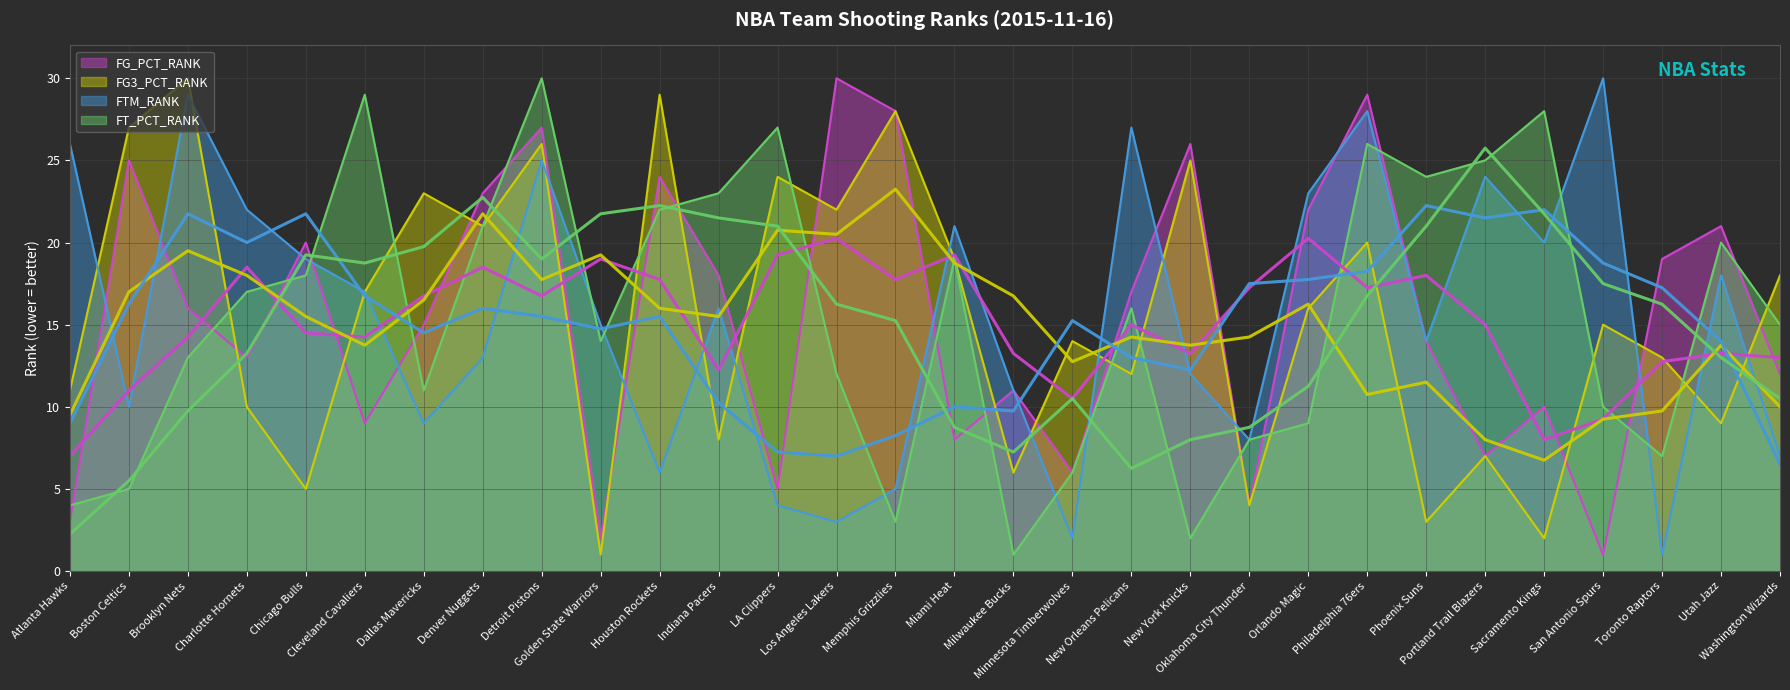

Which series has the largest total across all categories?

FG_PCT_RANK